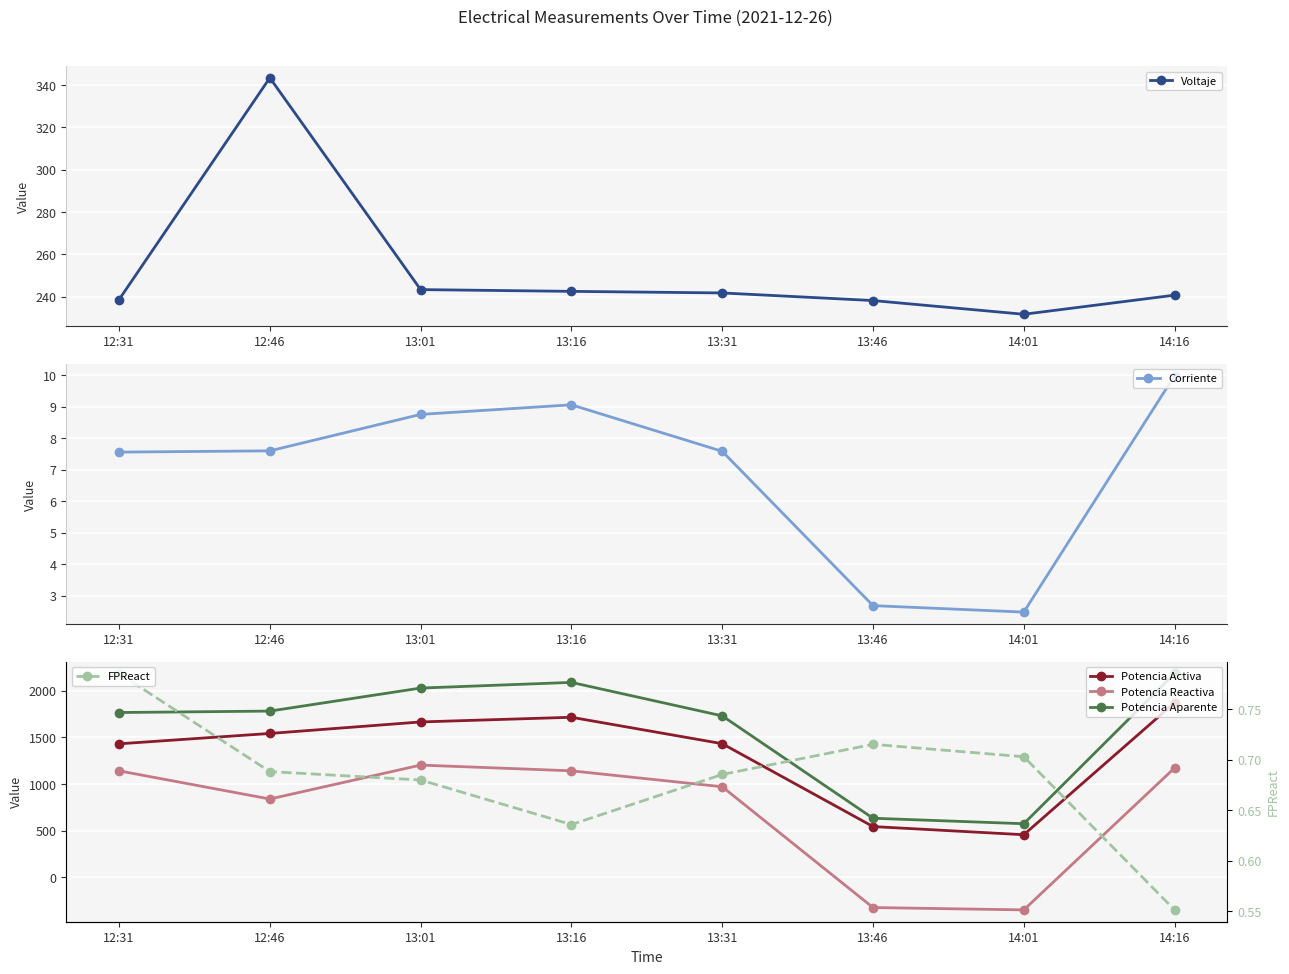

What is the total value across all series at 14:16?

5480.4